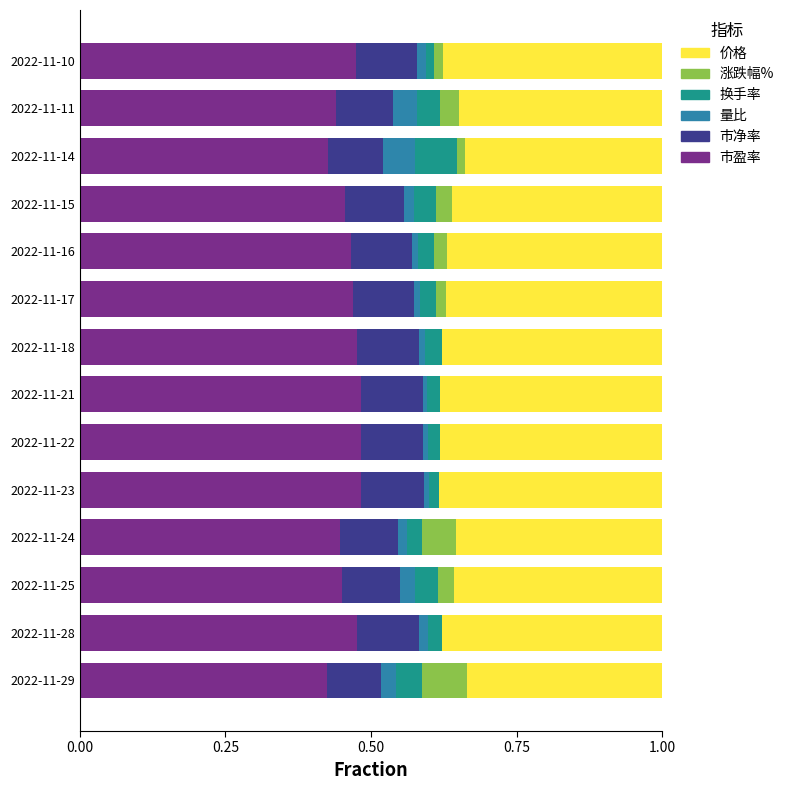

How many distinct data groups are displayed?

6